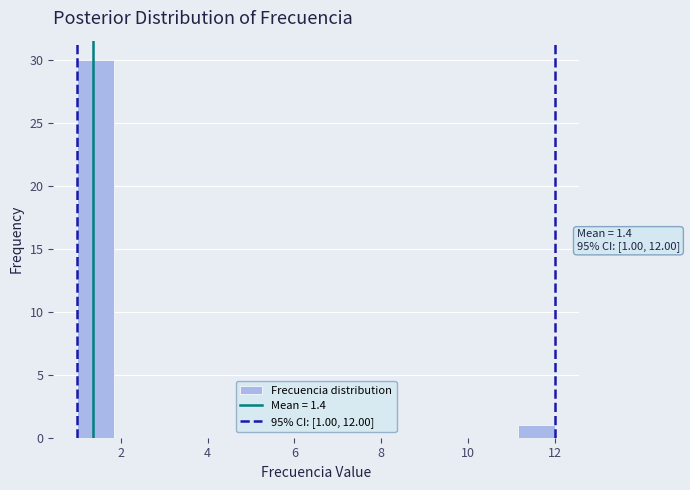

Which range on the x-axis has the tallest bar?

1.0 to 1.8